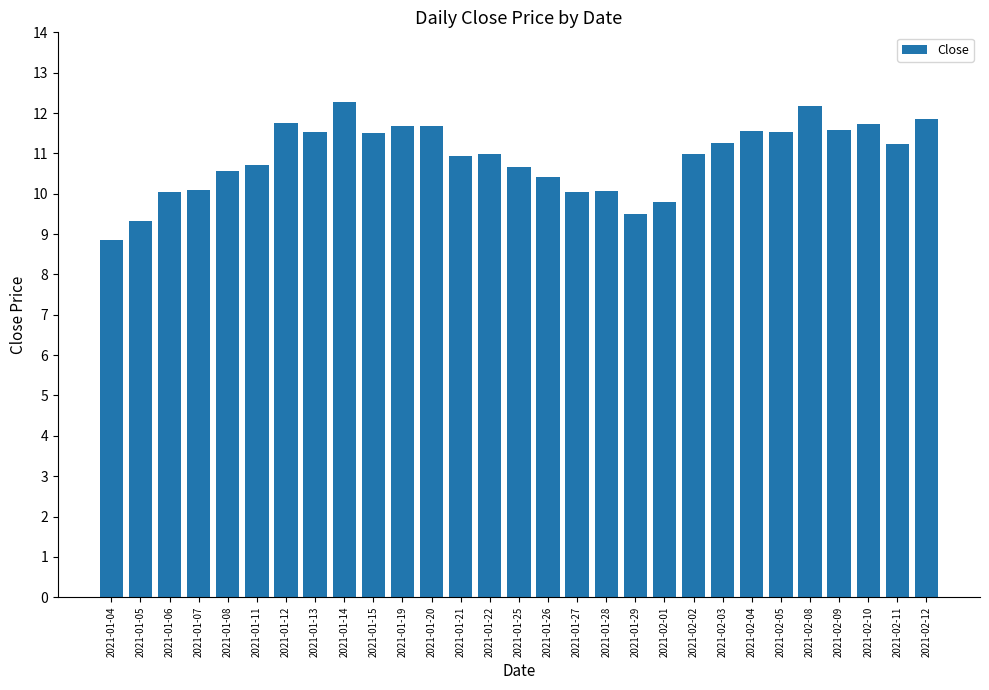

At which category does the chart reach its minimum across all series?

2021-01-04